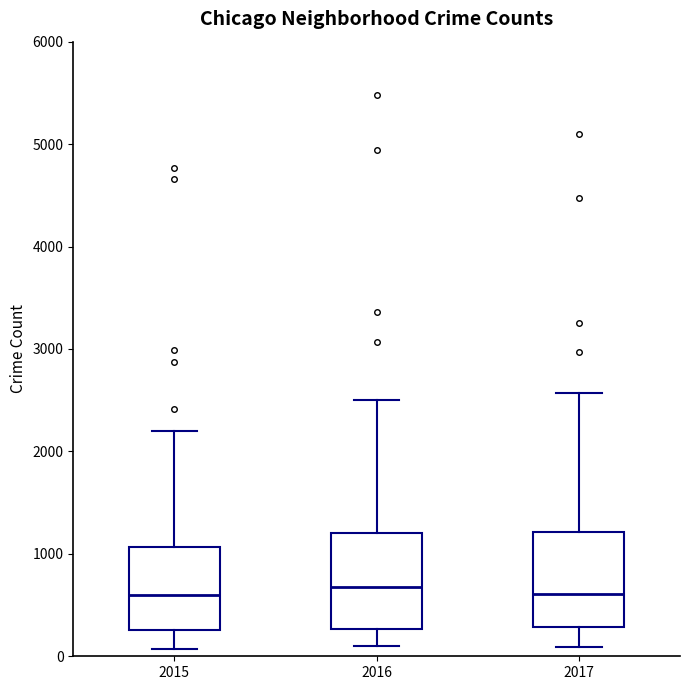

Reading left to right, read every box against the y-axis: the position of its median line, the range the box covers, and the ends of its whiskers. The values are not printed on the chart, so give them approximately, as read against the axis.

2015: median 600, box 300 to 1100, whiskers 100 to 2200
2016: median 700, box 300 to 1200, whiskers 100 to 2500
2017: median 600, box 300 to 1200, whiskers 100 to 2600